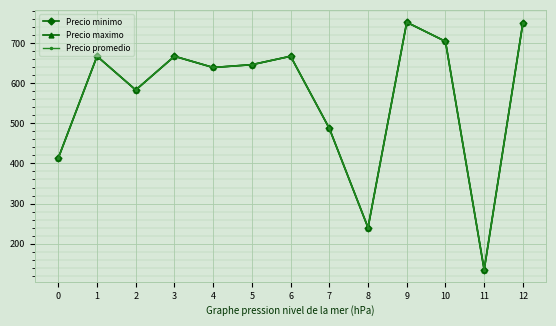

Is this an area chart (filled region under the line)?

No